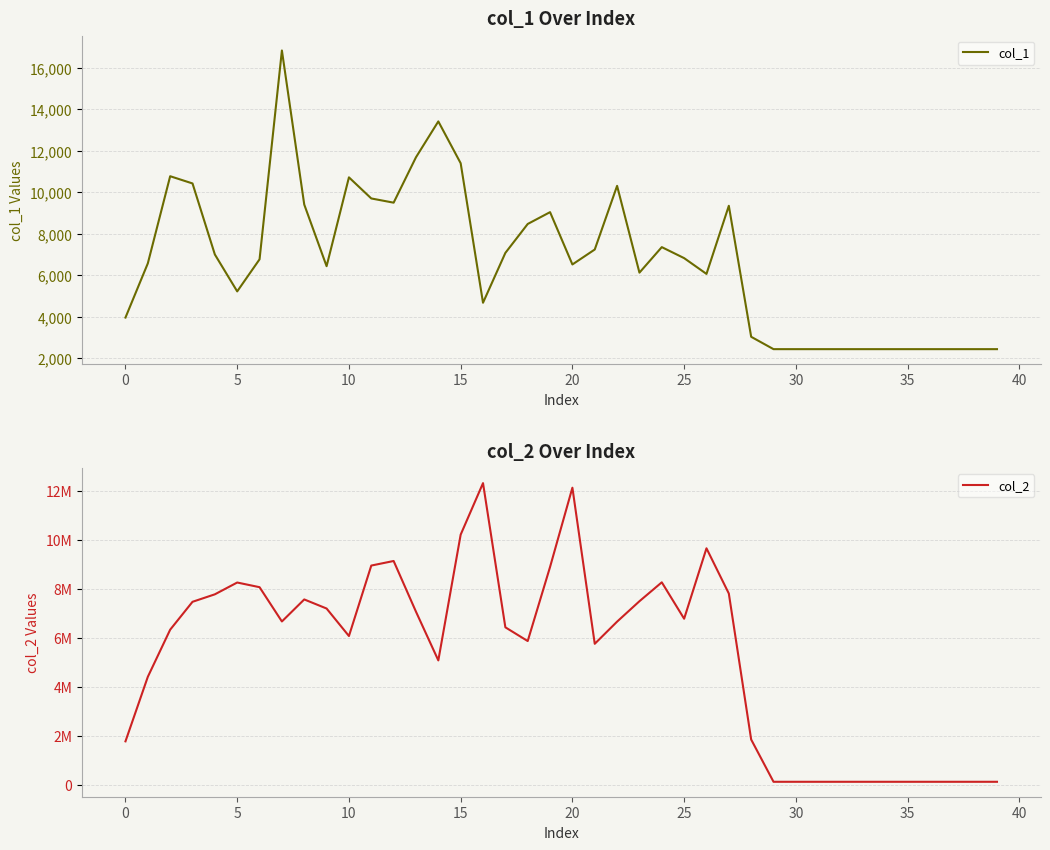

What is the value of the col_1 point at the 19th from the left?

8479